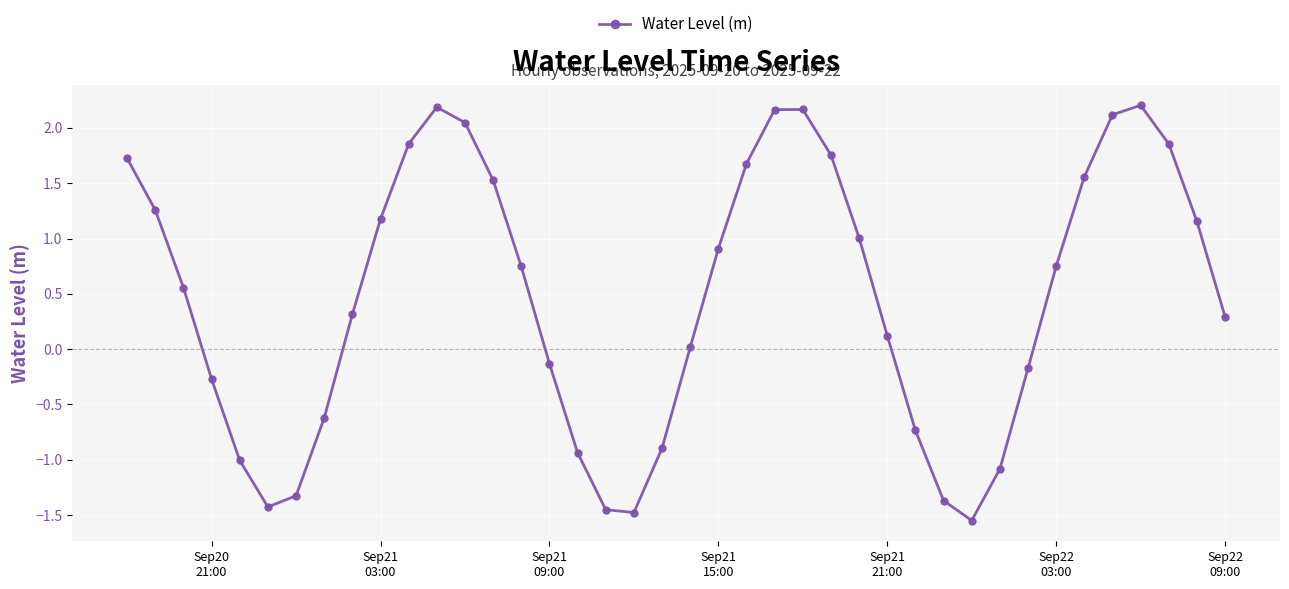

What is the difference between the maximum and minimum values?

3.8